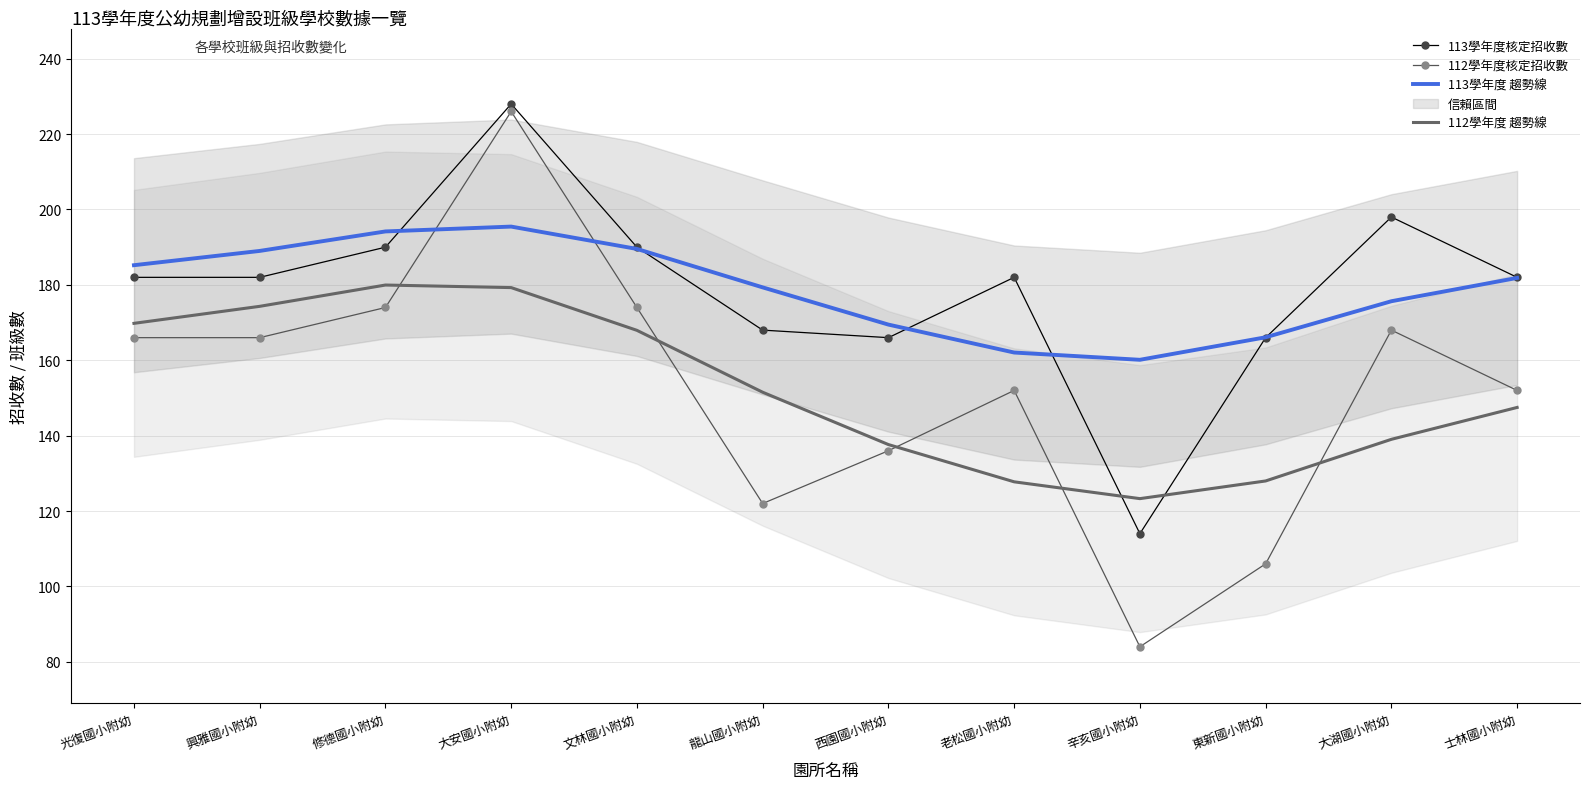

What is the label of the 9th point from the right?

大安國小附幼